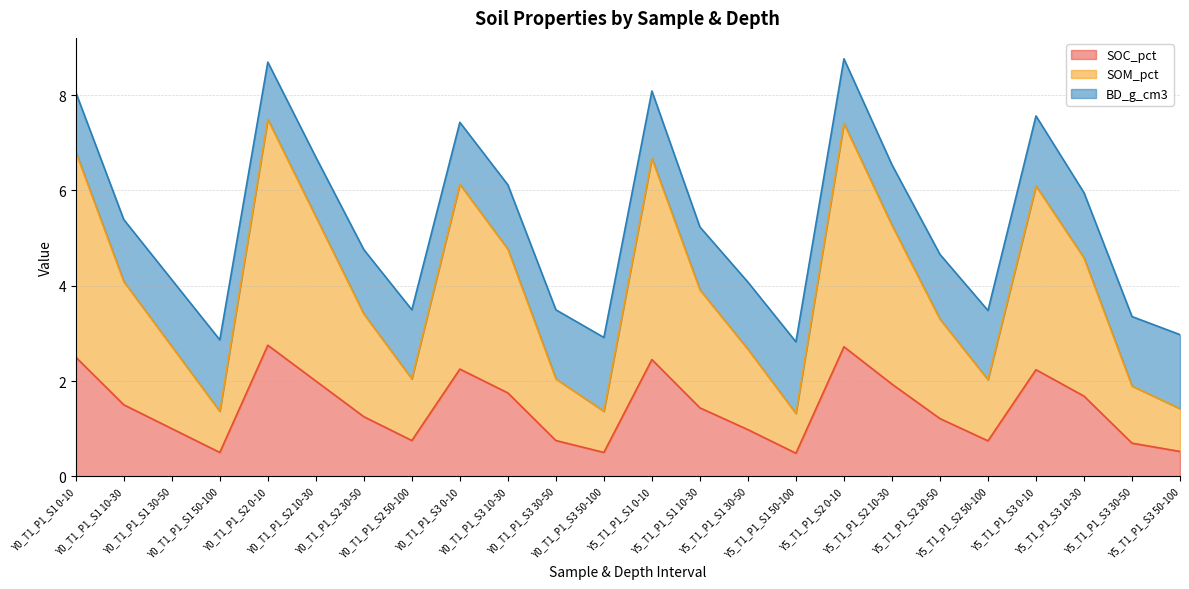

What is the smallest value displayed?

0.5